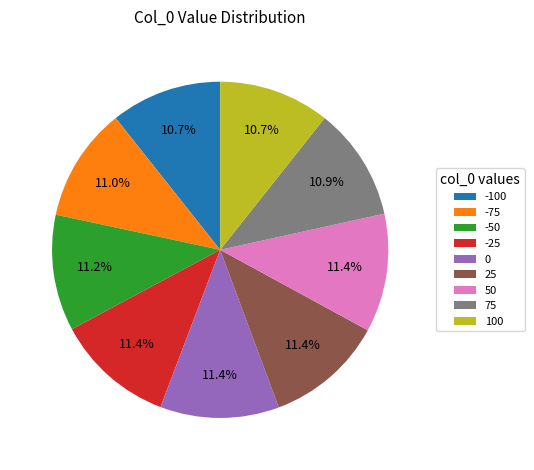

Is the sum of -100 and -50 greater than half?

No